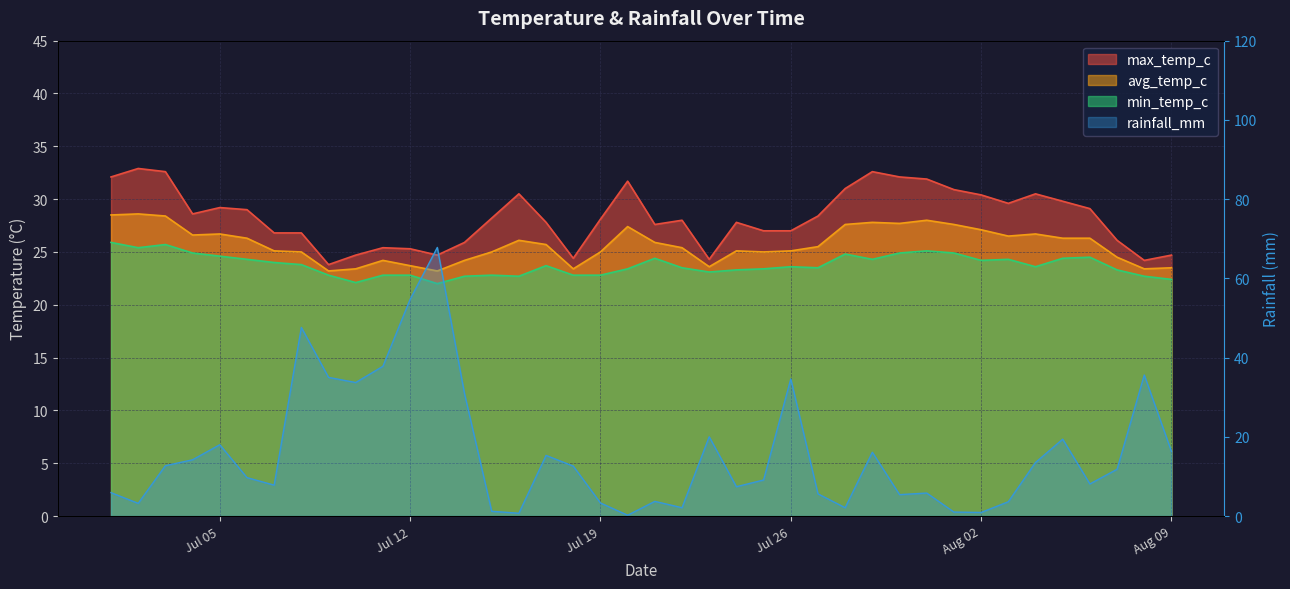

Which series has the largest range (max minus min)?

max_temp_c